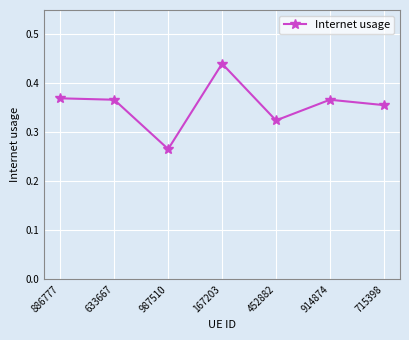

Is it true that the value at 452882 is 0.5?

False